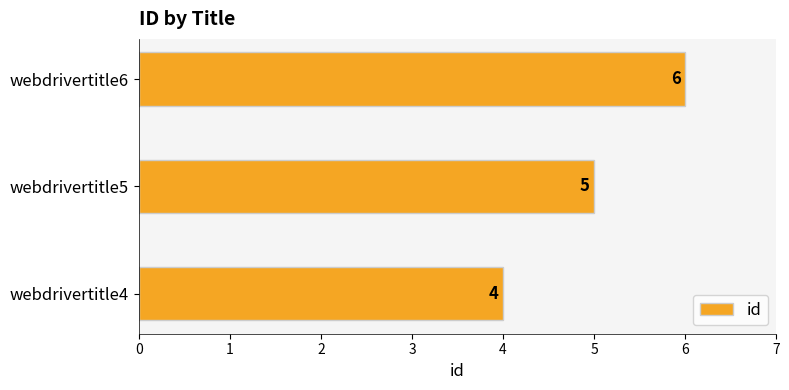

List the labels in order of value, smallest first.

webdrivertitle4, webdrivertitle5, webdrivertitle6